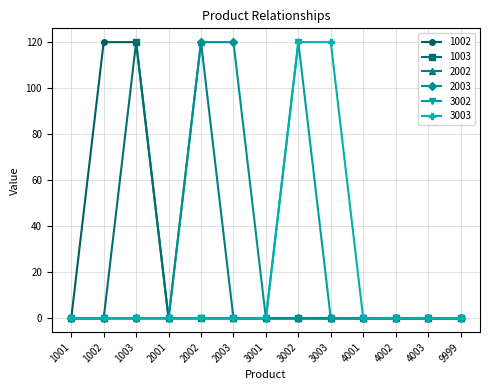

At how many categories does at least one series exceed 78?

6